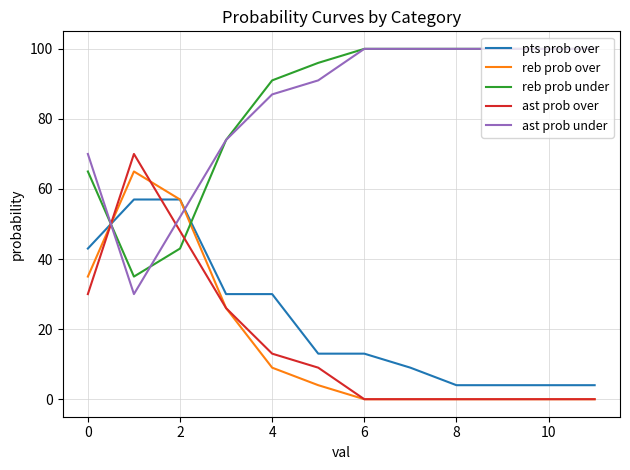

Count the number of categories in the chart.

12